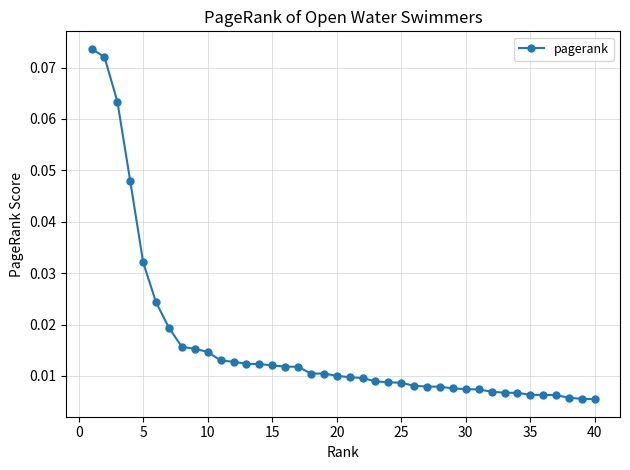

Does the chart have visible grid lines?

Yes